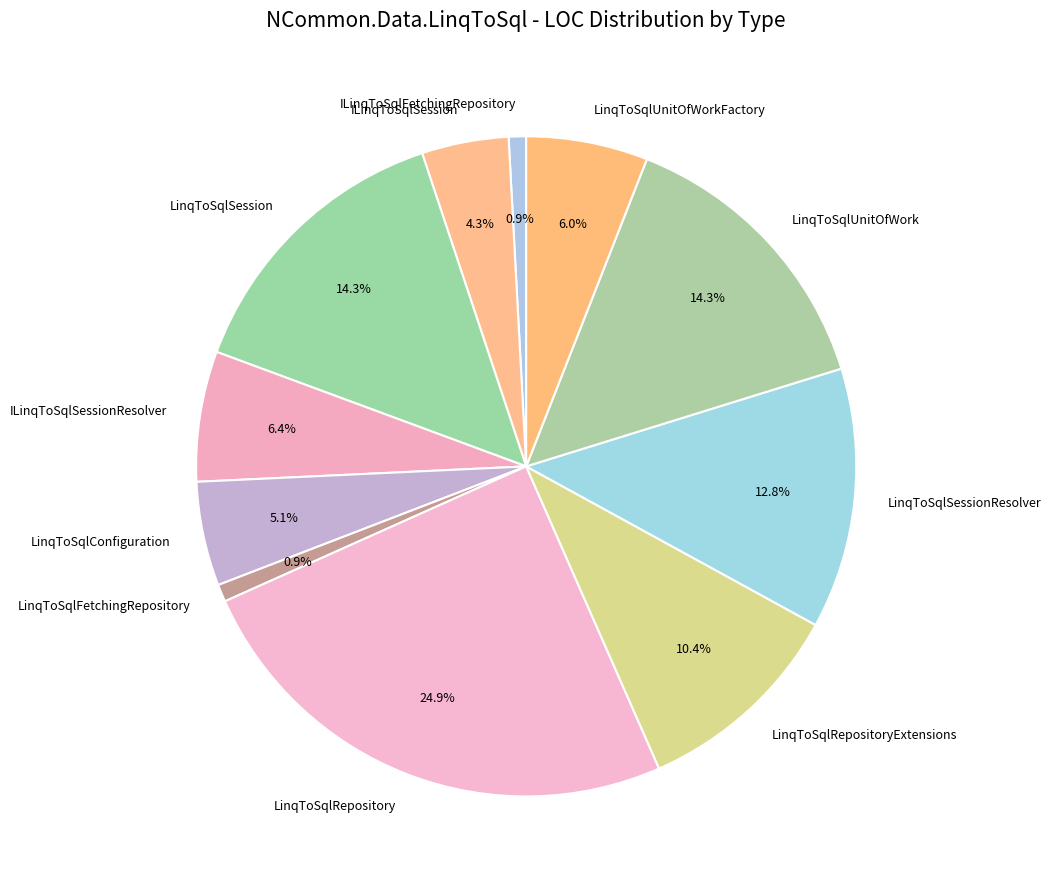

Combined, do LinqToSqlUnitOfWorkFactory and LinqToSqlUnitOfWork account for over 50%?

No